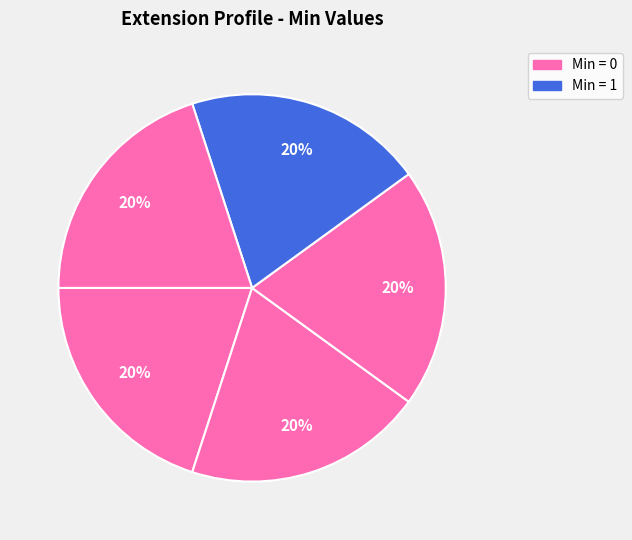

Count the number of slices in the pie.

5